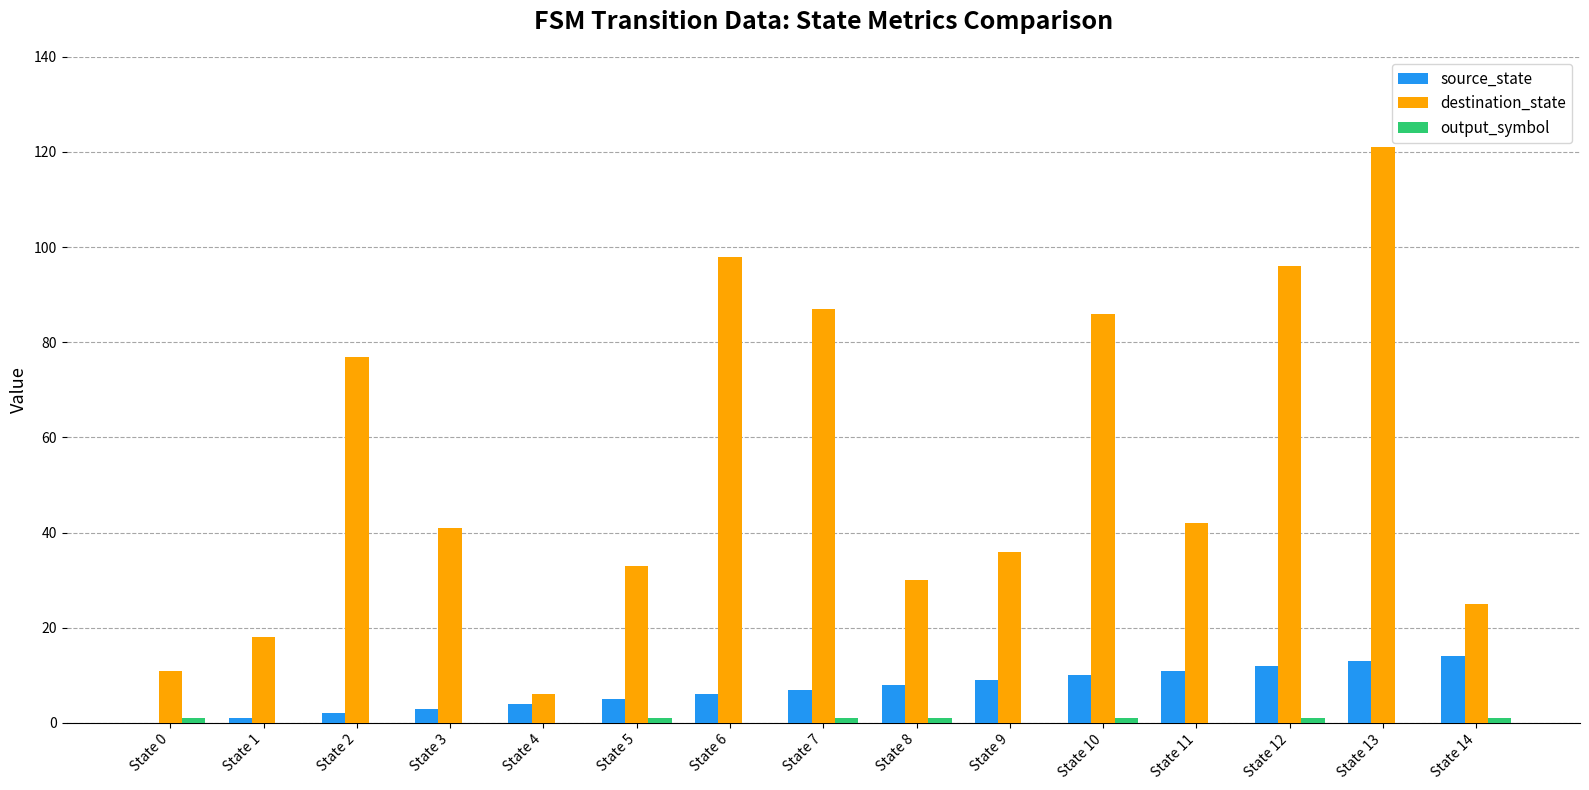

Which series has the largest total across all categories?

destination_state